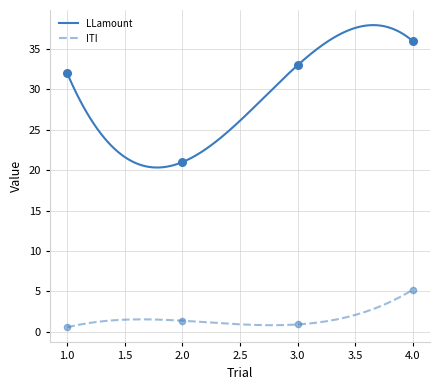

Which series has the largest total across all categories?

LLamount